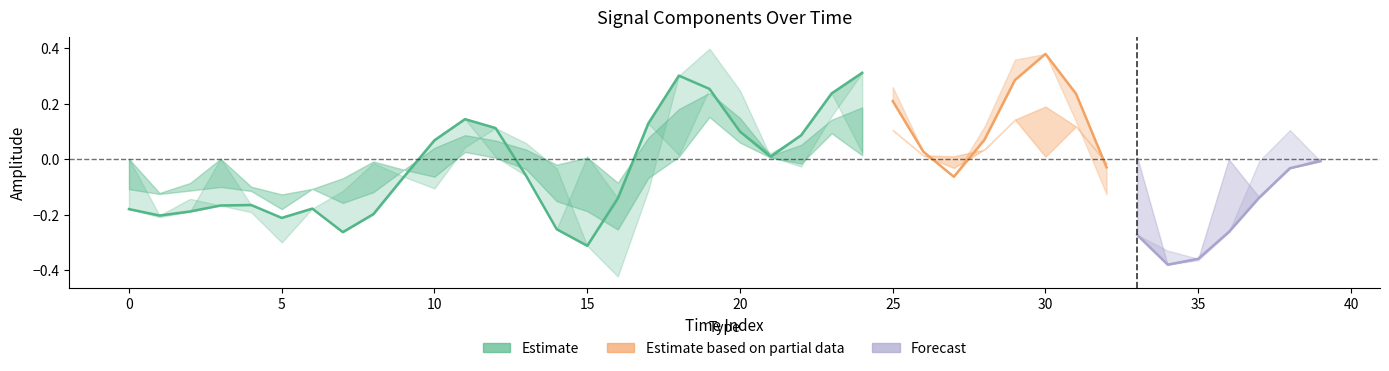

What is the total value across all series at 26?

0.1